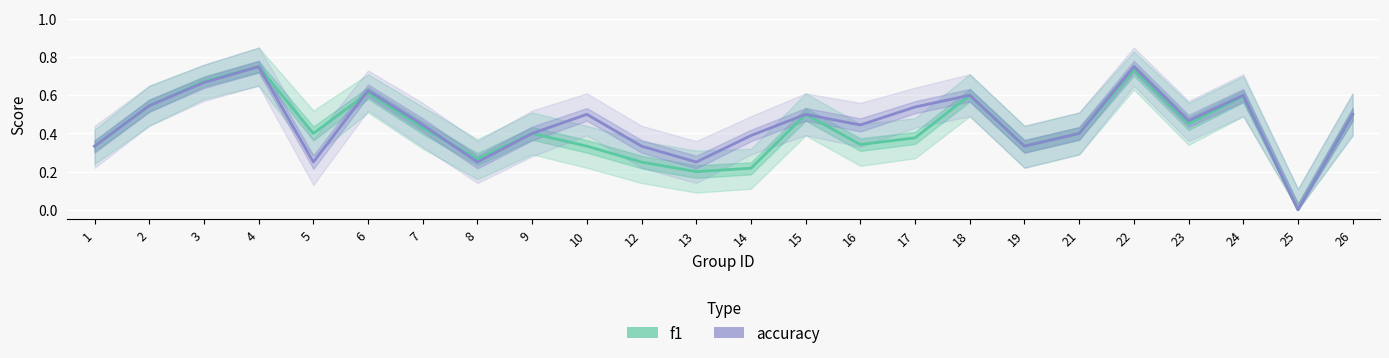

Count the f1 values in the range 0 to 1.

24